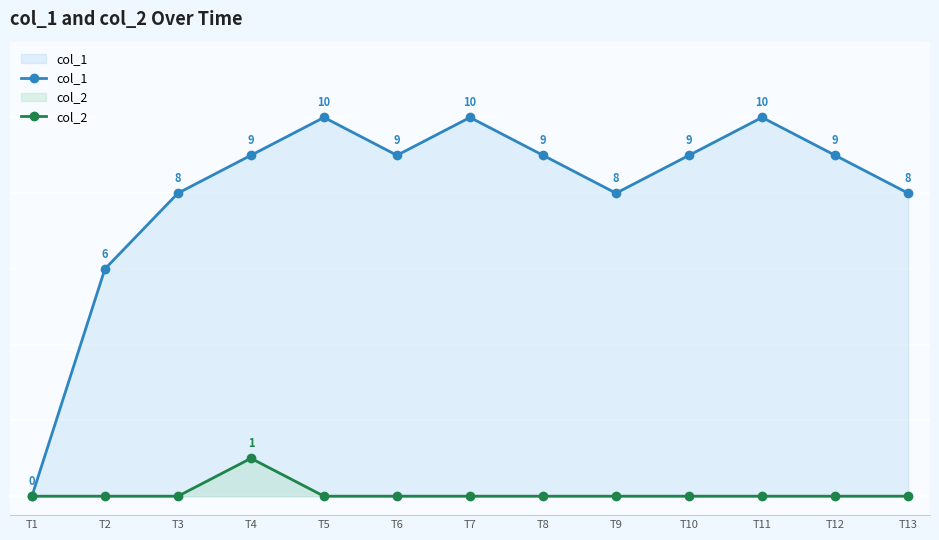

Reading right to left, what are all the values shown in this chart?

col_1: 8	9	10	9	8	9	10	9	10	9	8	6	0
col_2: 0	0	0	0	0	0	0	0	0	1	0	0	0